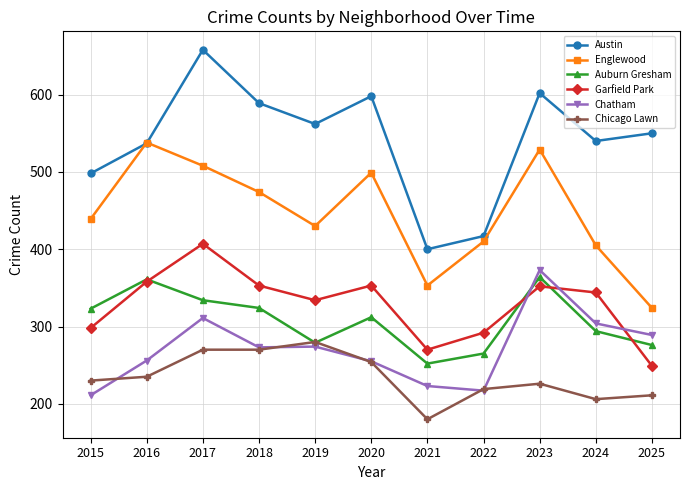

Which category has the lowest value across all series?

2021